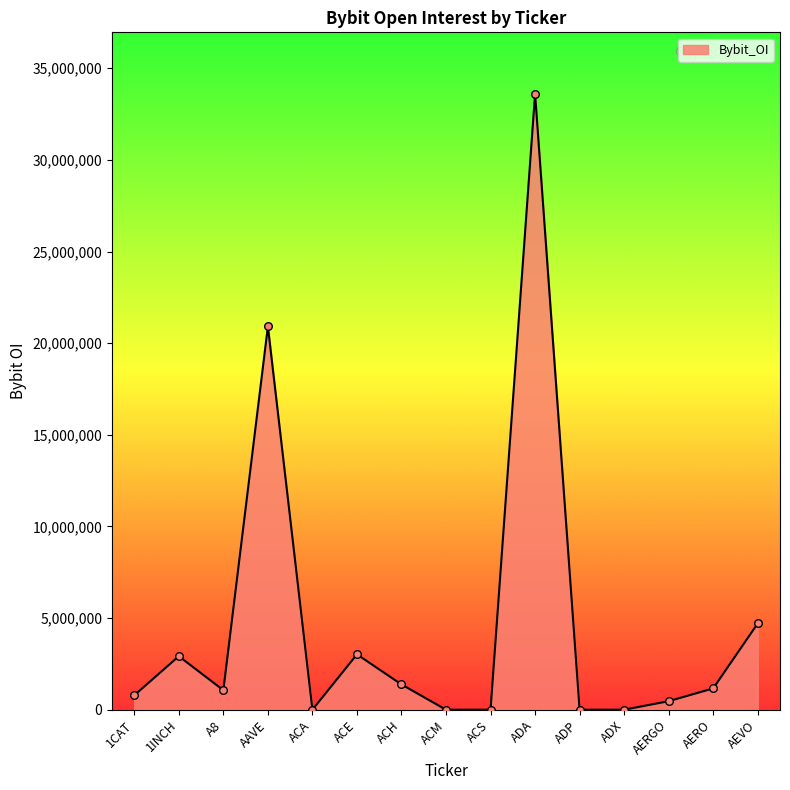

What is the change in value from A8 to ACH?

+314291